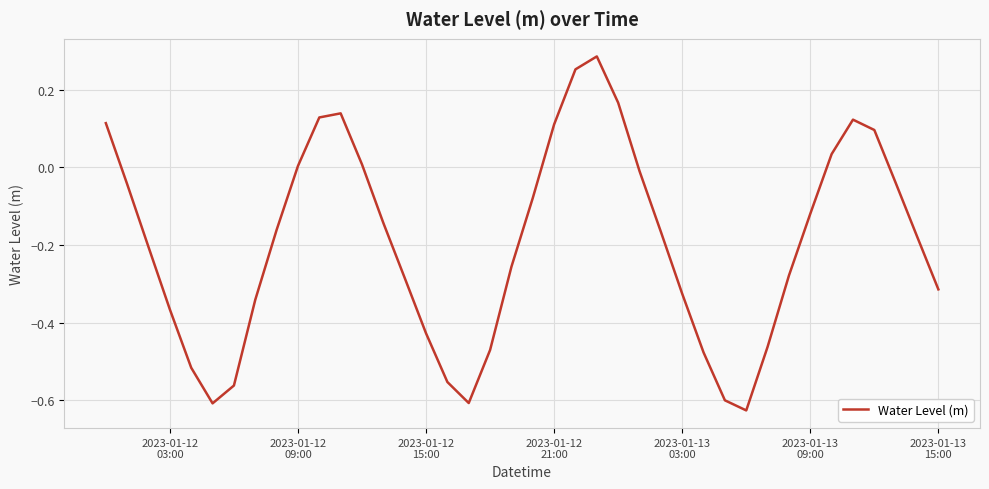

What is the difference between the maximum and minimum values?

0.9